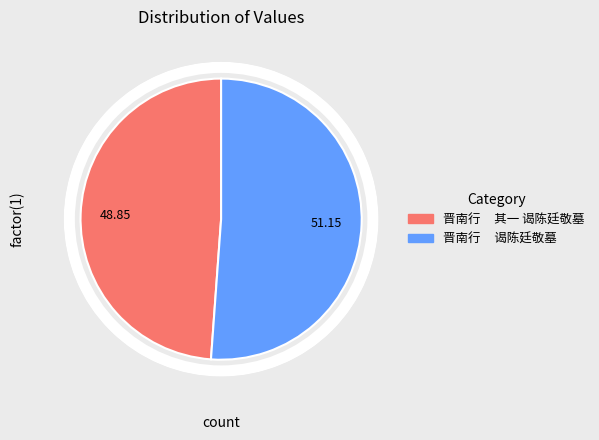

What is the majority slice?

晋南行 谒陈廷敬墓